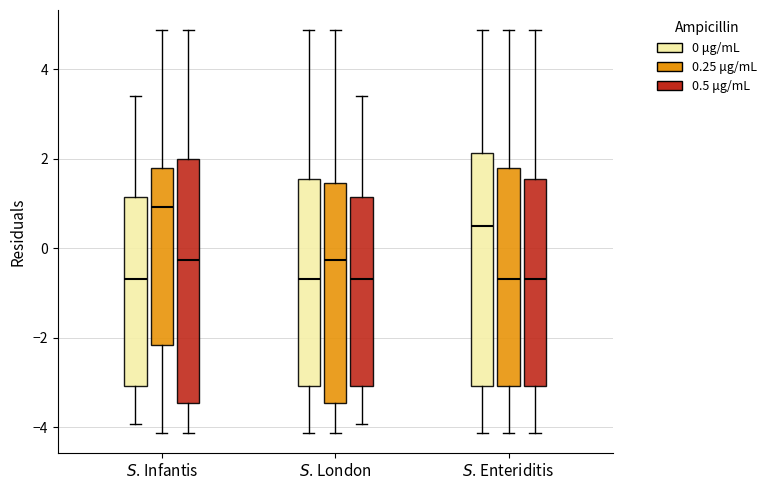

Where does the upper whisker of the box for $S$. Infantis (0.5 μg/mL) end on the y-axis? The values are not printed on the chart, so give them approximately, as read against the axis.

4.8